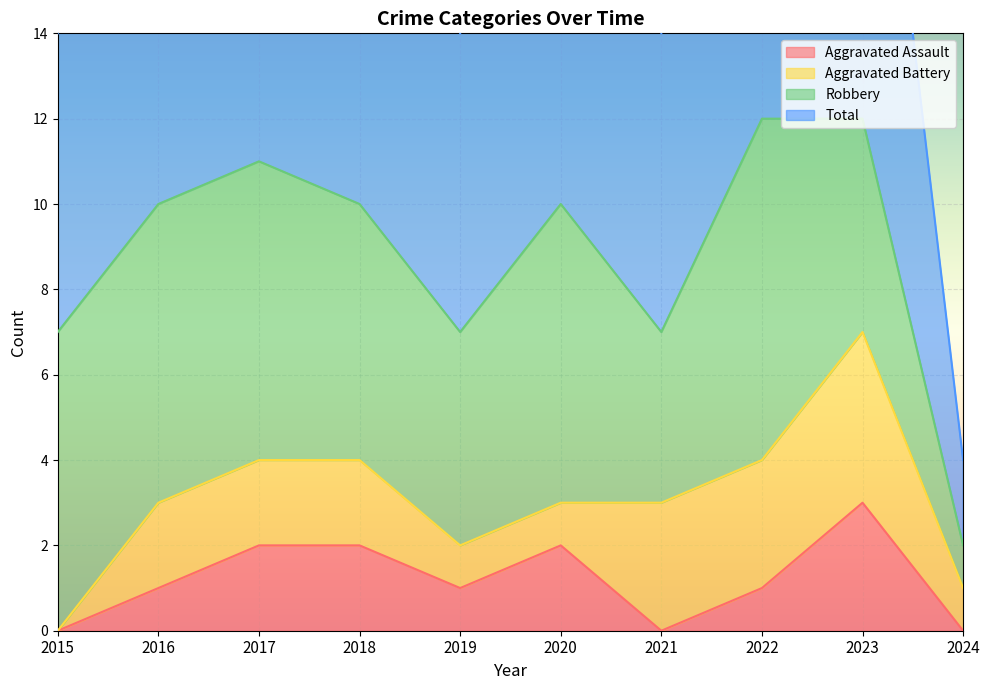

True or false: Aggravated Assault has more than 2 interior local peaks.

False